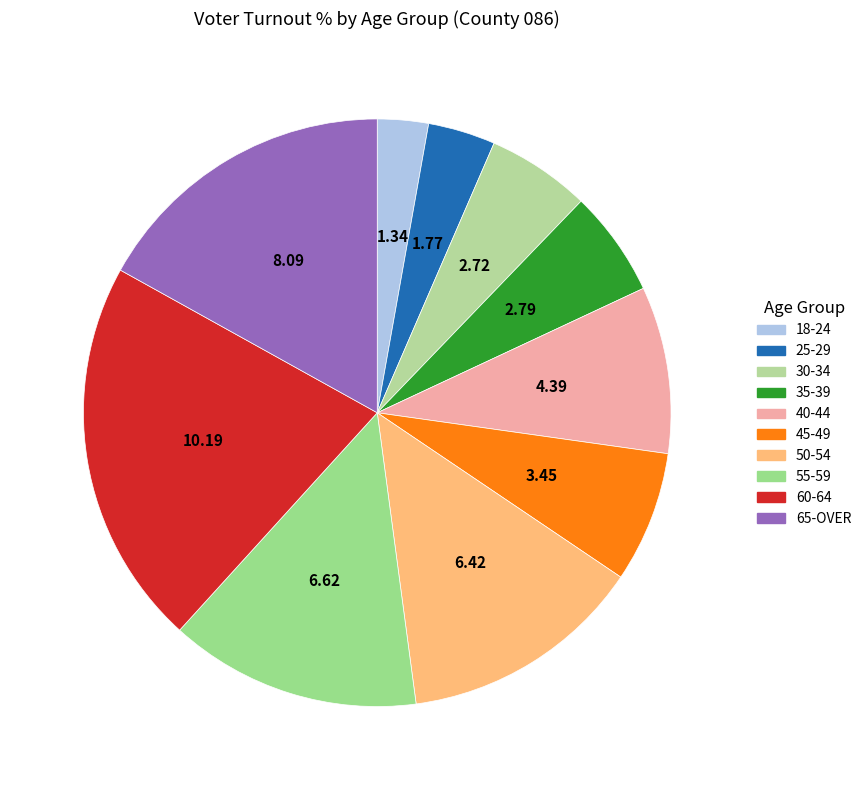

Is it true that 45-49 is 7% of the pie?

True